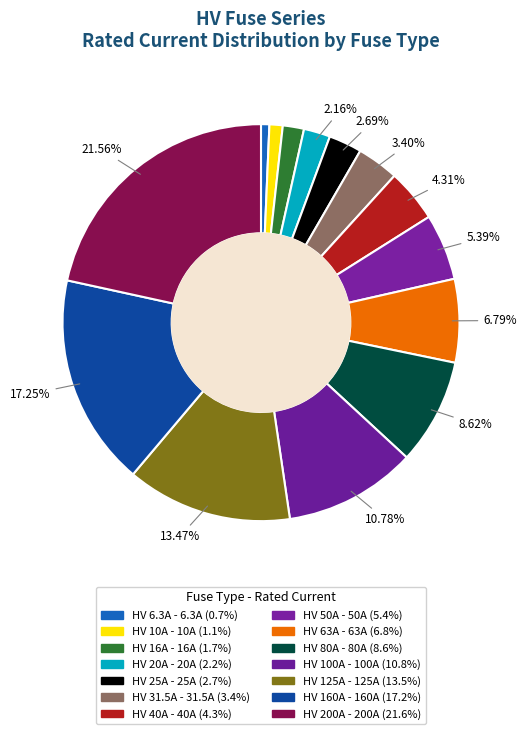

To the nearest percent, what portion does HV 40A represent?

4%